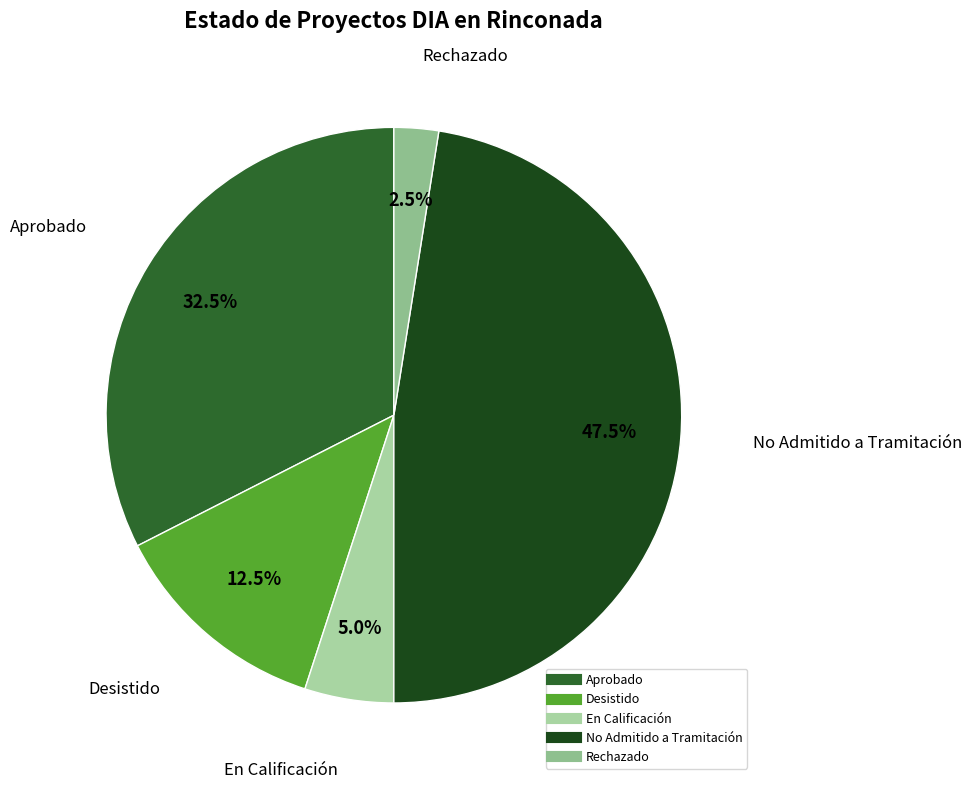

Count the number of slices in the pie.

5